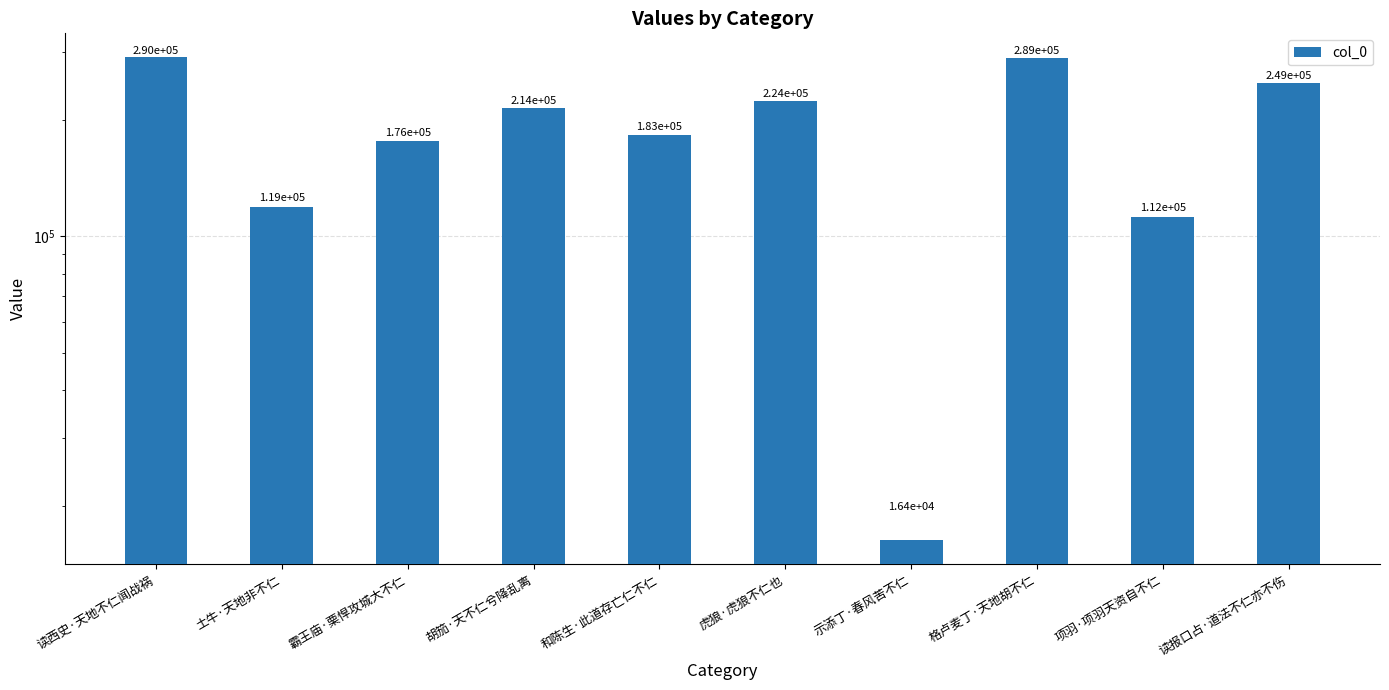

What is the sum of all values?

1871850